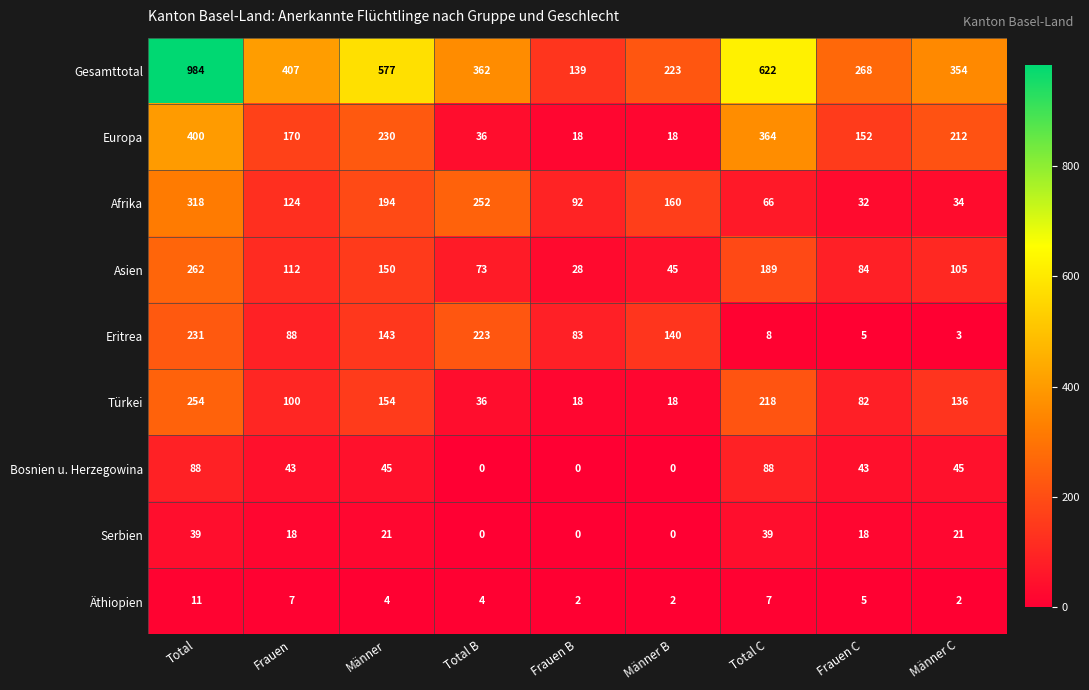

What is the sum of the Serbien values at Total C and Frauen C?

57